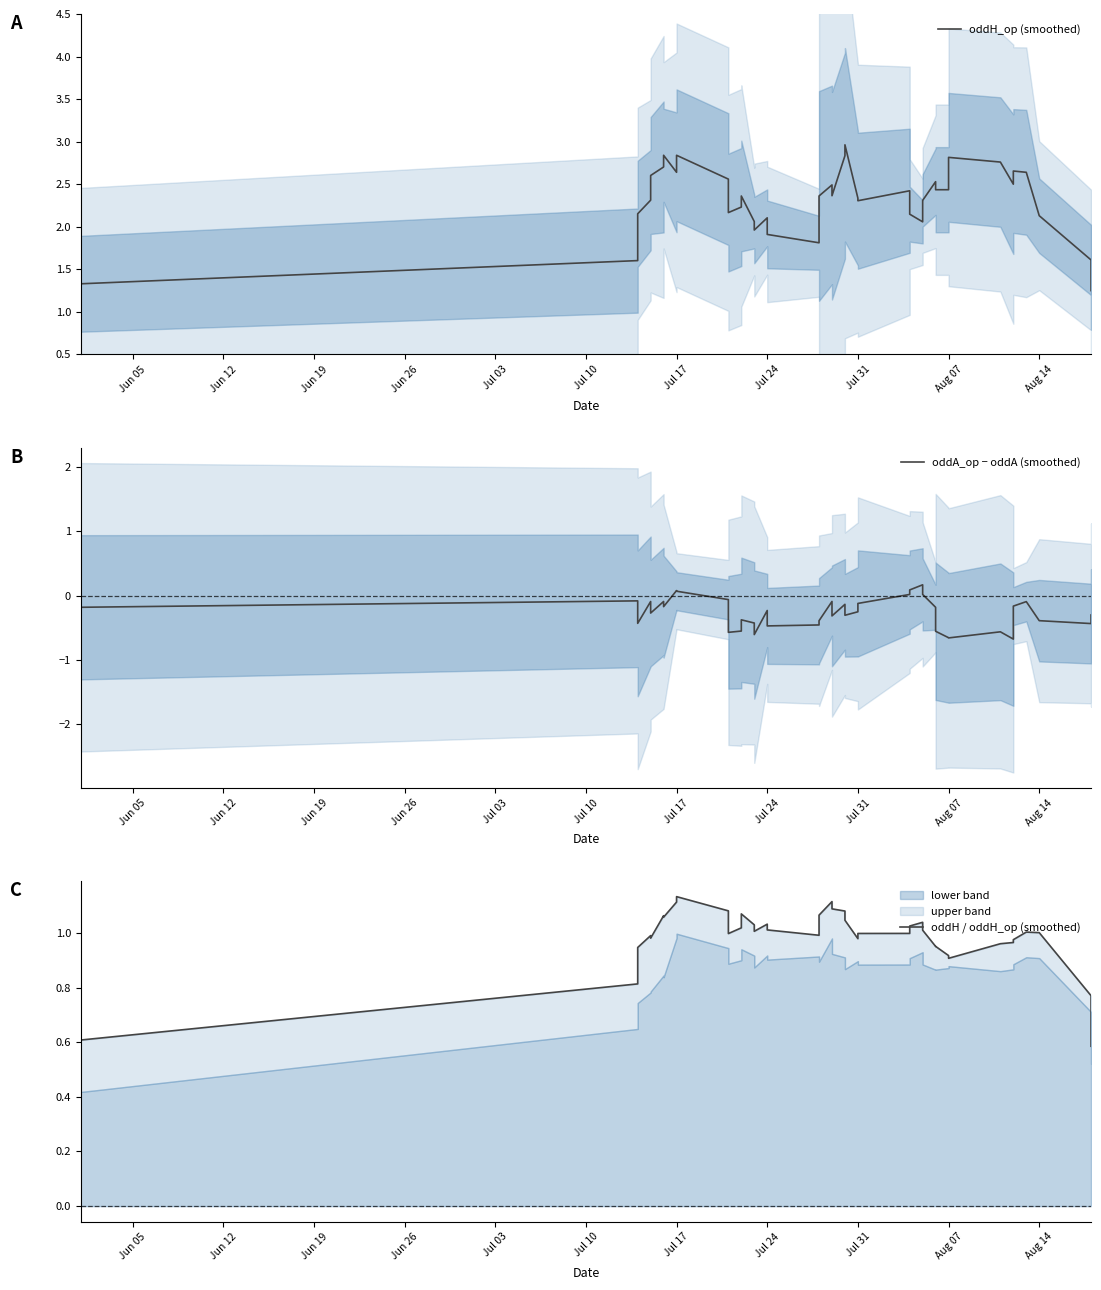

What value does the oddH / oddH_op (smoothed) series have at Jun 05?

0.6